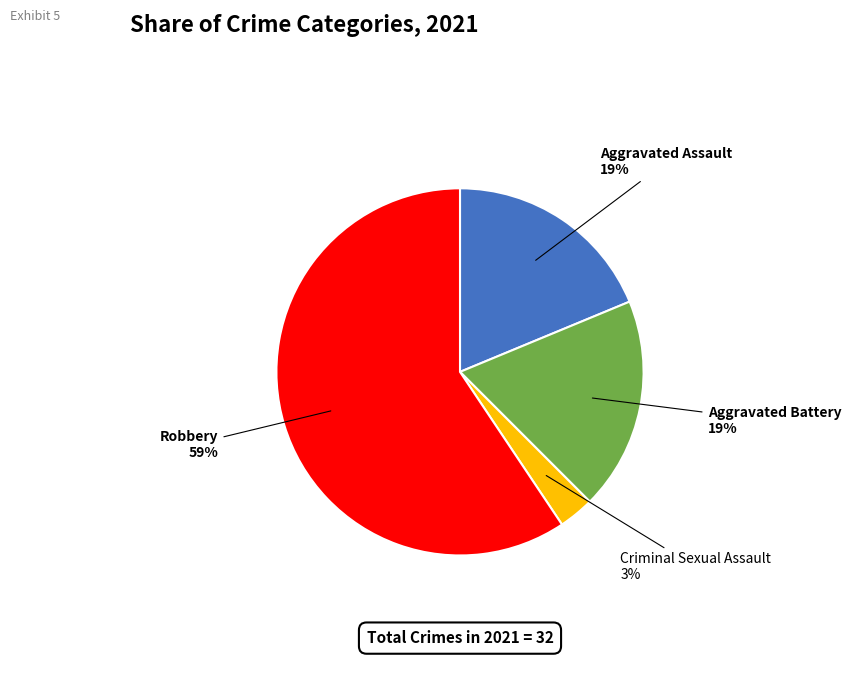

To the nearest percent, what is the average slice percentage?

25%